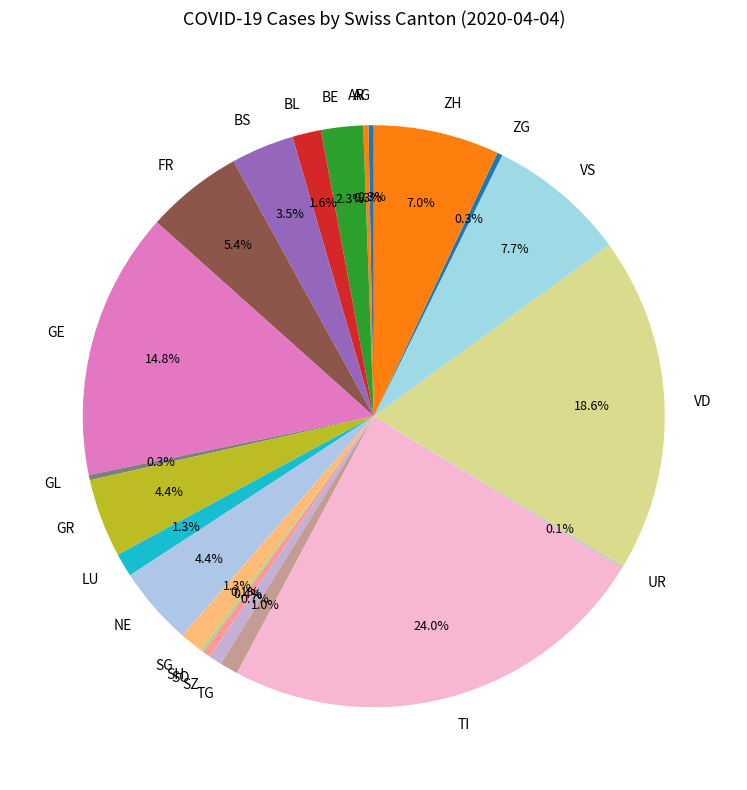

To the nearest percent, what is the average slice percentage?

5%